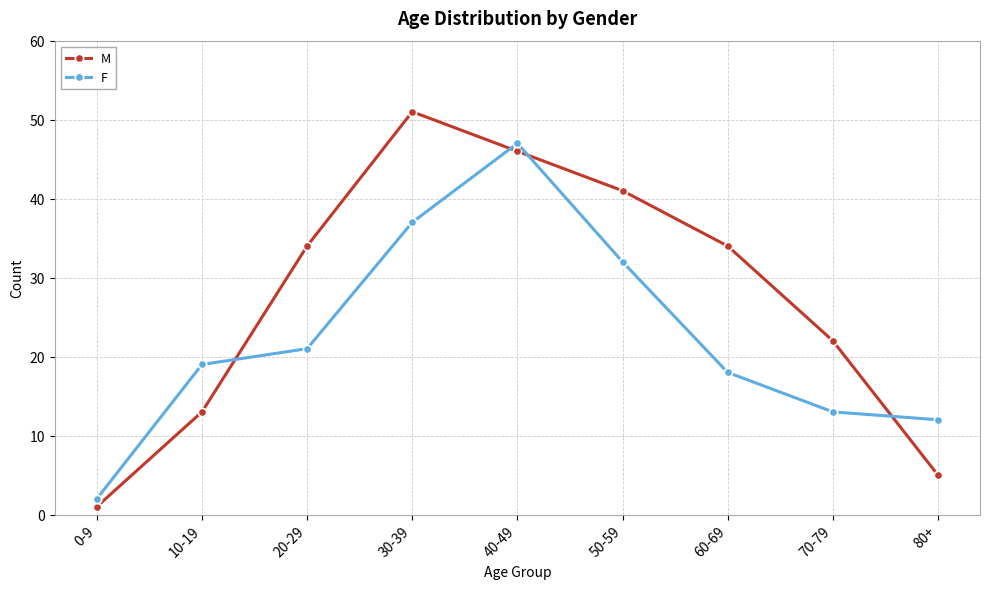

What is the difference between the second highest and minimum values in the M series?

45